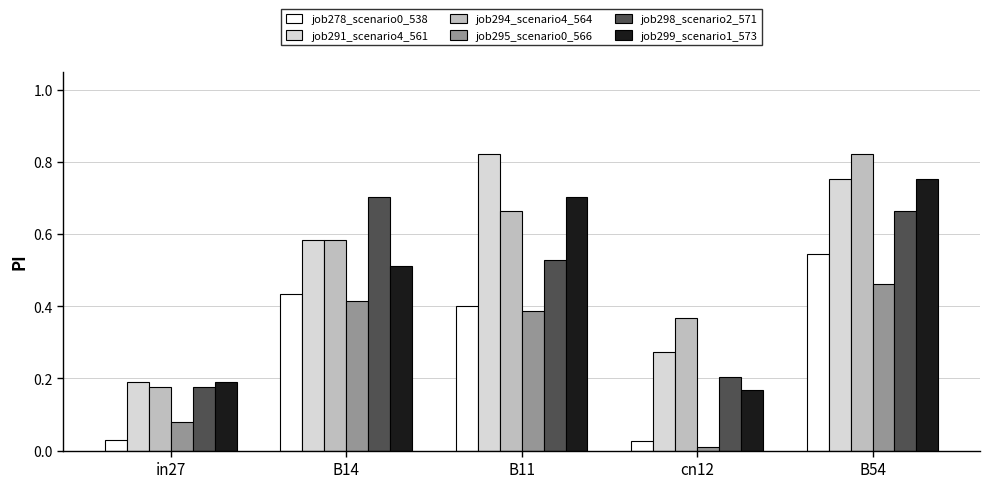

What is the sum of all job298_scenario2_571 values?

2.3